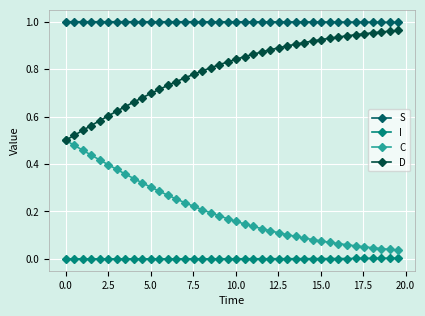

Count the number of categories in the chart.

40